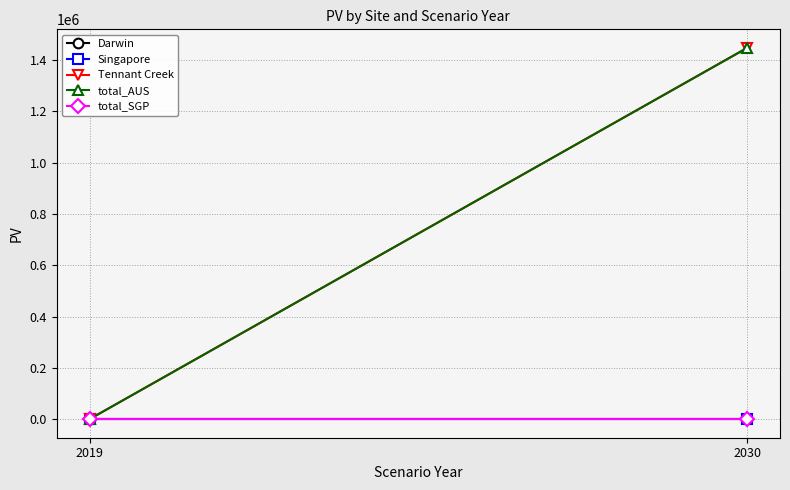

Between 2019 and 2030, which series saw the biggest shift?

Tennant Creek